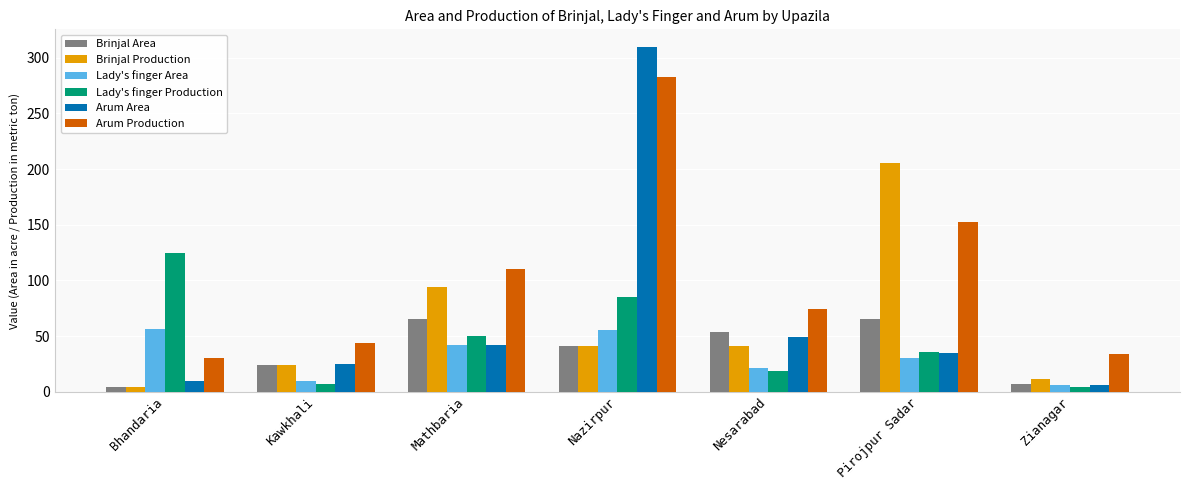

Where is Lady's finger Area nearest to the value 31?

Pirojpur Sadar